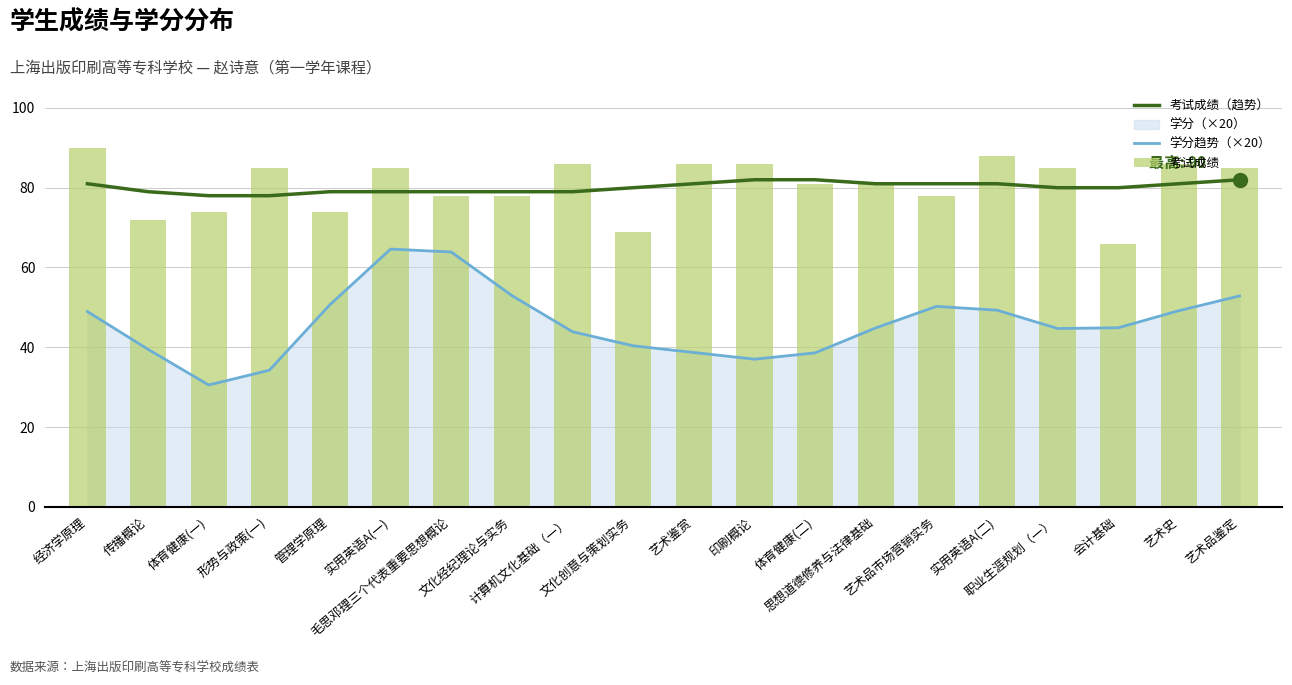

The value of 学分趋势（×20） at 思想道德修养与法律基础 is 44.9. True or false?

True